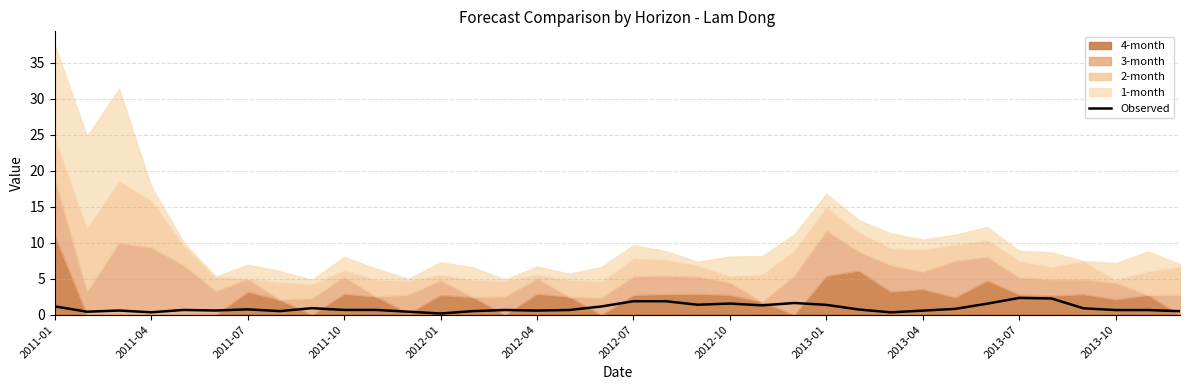

The value of Observed at 2012-07 is 3.3. True or false?

False